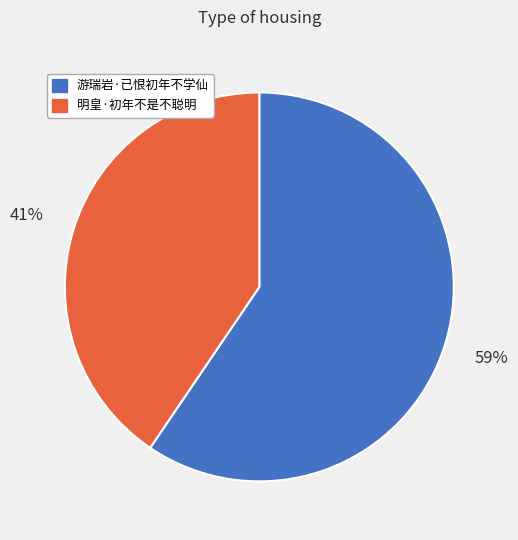

Is it true that 游瑞岩·已恨初年不学仙 is 66% of the pie?

False